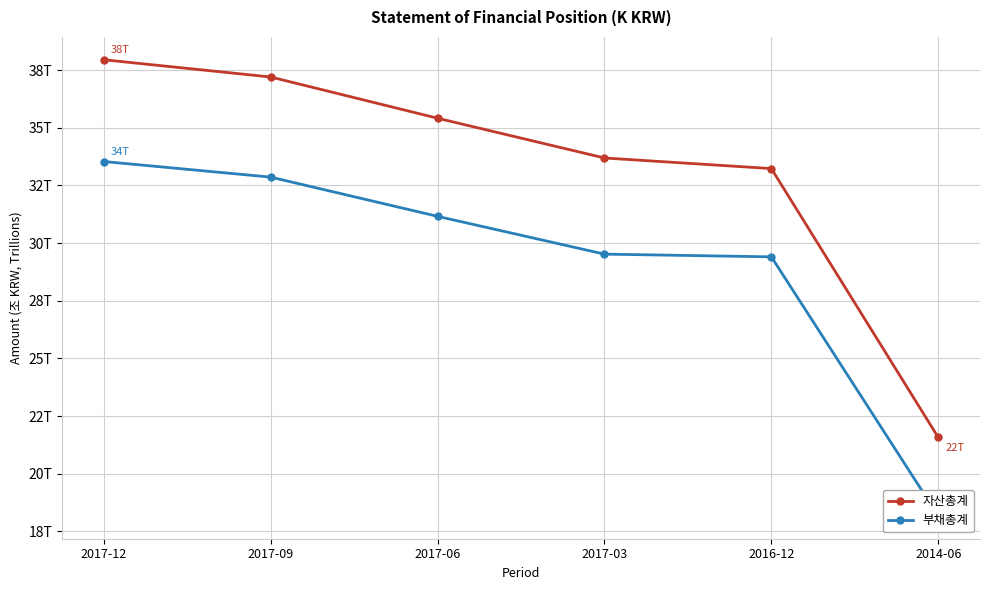

How many lines are shown in the chart?

2